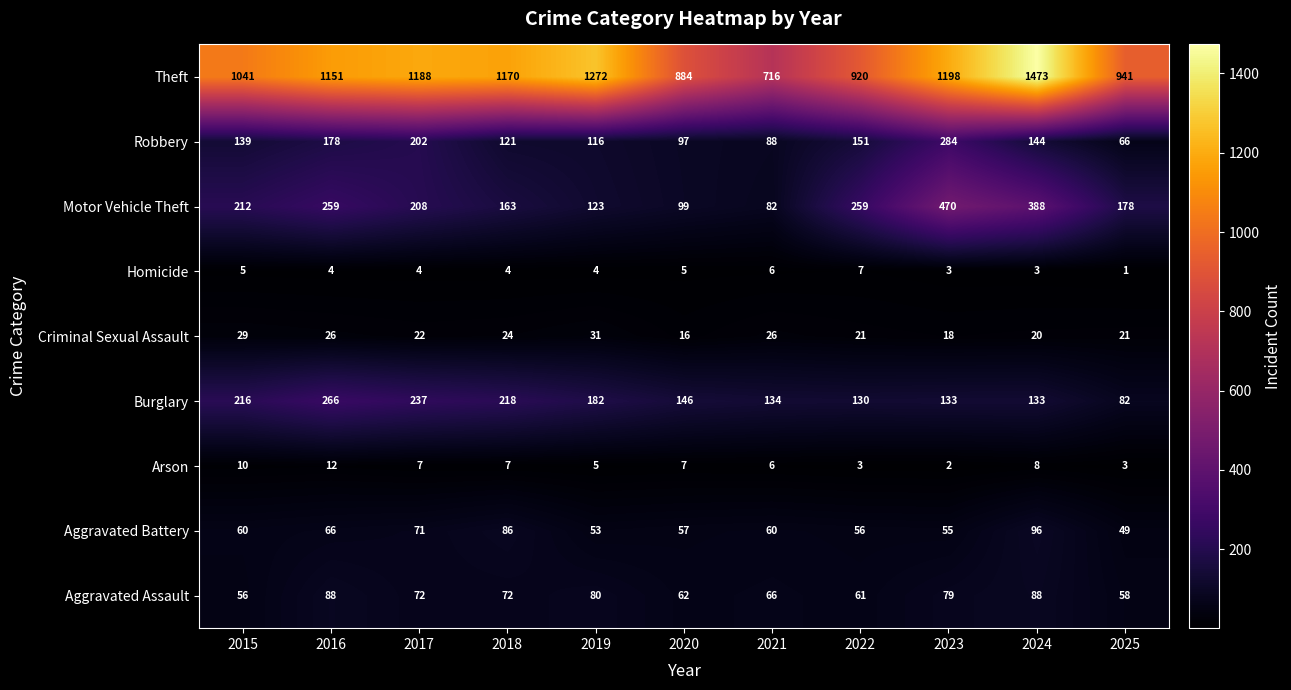

Is it true that Aggravated Battery equals 57 at 2020?

True